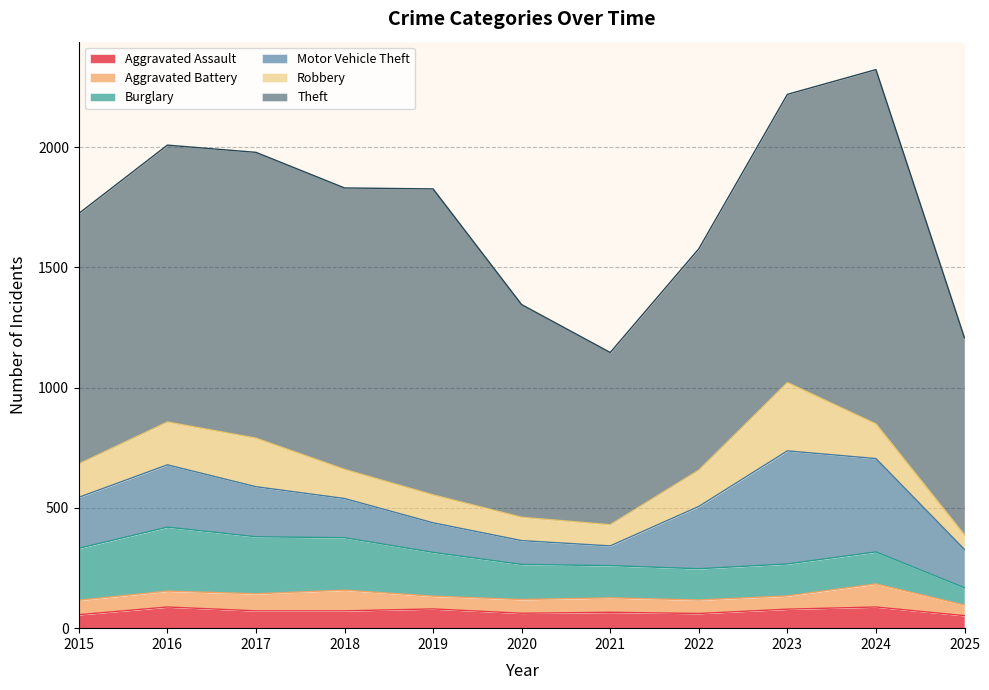

How many interior local valleys does the Aggravated Battery series have?

2